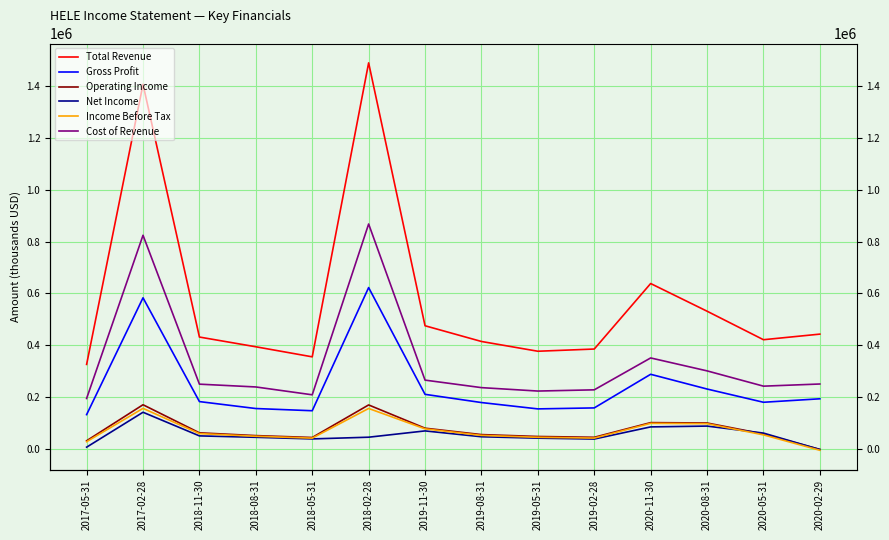

What is the label of the 6th point from the left?

2018-02-28